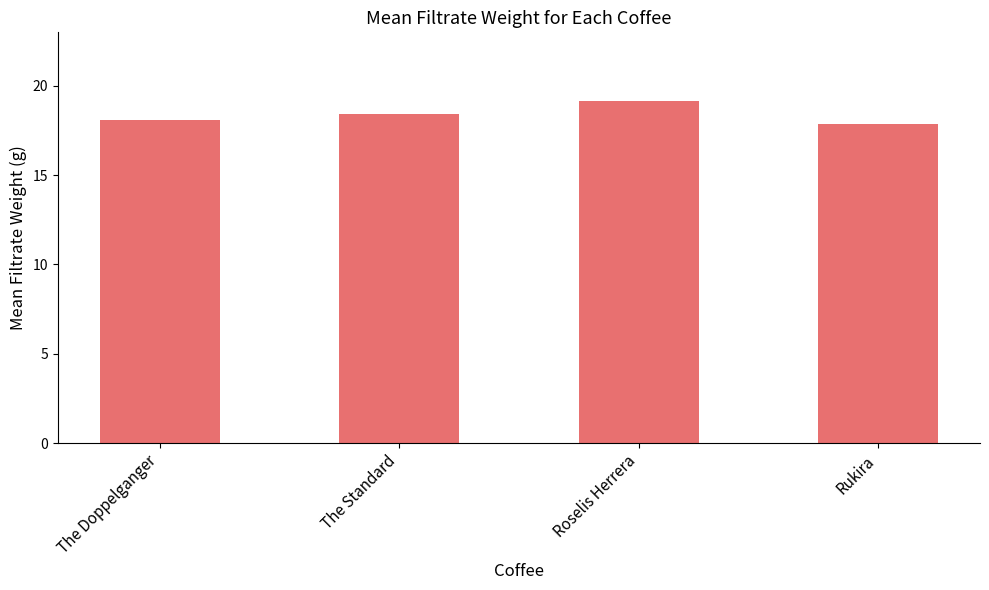

Reading left to right, list all the values displayed in this chart.

The Doppelganger=18.1	The Standard=18.4	Roselis Herrera=19.2	Rukira=17.8